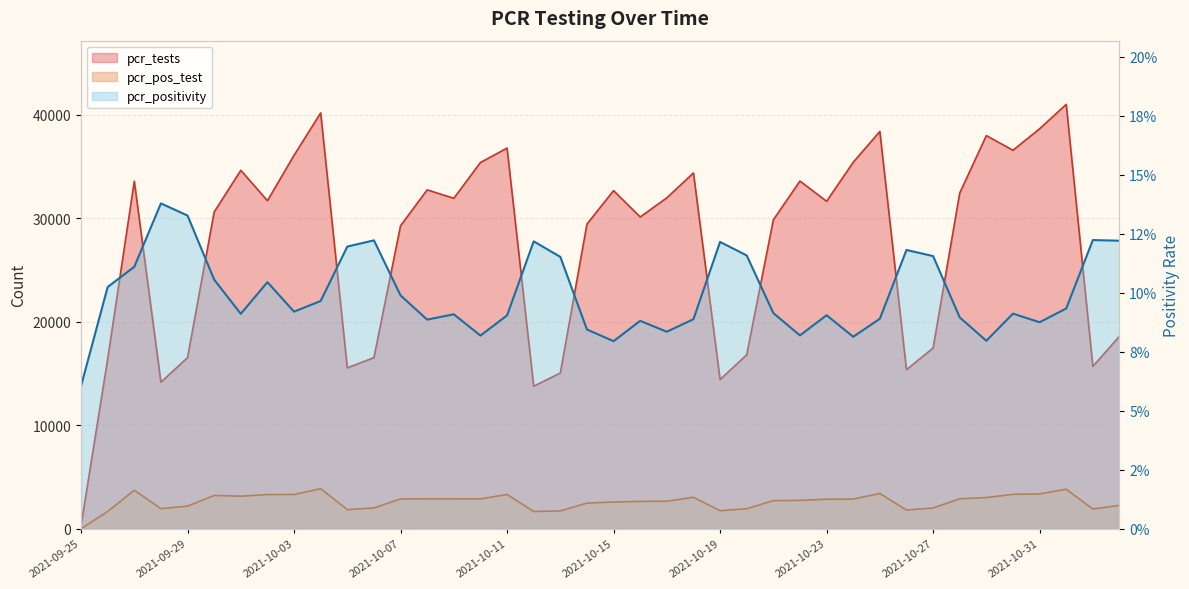

Reading right to left, what are all the values shown in this chart?

pcr_positivity: 2021-11-03=0.1	2021-11-02=0.1	2021-11-01=0.1	2021-10-31=0.1	2021-10-30=0.1	2021-10-29=0.1	2021-10-28=0.1	2021-10-27=0.1	2021-10-26=0.1	2021-10-25=0.1	2021-10-24=0.1	2021-10-23=0.1	2021-10-22=0.1	2021-10-21=0.1	2021-10-20=0.1	2021-10-19=0.1	2021-10-18=0.1	2021-10-17=0.1	2021-10-16=0.1	2021-10-15=0.1	2021-10-14=0.1	2021-10-13=0.1	2021-10-12=0.1	2021-10-11=0.1	2021-10-10=0.1	2021-10-09=0.1	2021-10-08=0.1	2021-10-07=0.1	2021-10-06=0.1	2021-10-05=0.1	2021-10-04=0.1	2021-10-03=0.1	2021-10-02=0.1	2021-10-01=0.1	2021-09-30=0.1	2021-09-29=0.1	2021-09-28=0.1	2021-09-27=0.1	2021-09-26=0.1	2021-09-25=0.1
pcr_tests: 2021-11-03=18603.0	2021-11-02=15699.0	2021-11-01=41006.0	2021-10-31=38647.0	2021-10-30=36571.0	2021-10-29=37989.0	2021-10-28=32437.0	2021-10-27=17470.0	2021-10-26=15378.0	2021-10-25=38387.0	2021-10-24=35412.0	2021-10-23=31642.0	2021-10-22=33600.0	2021-10-21=29849.0	2021-10-20=16817.0	2021-10-19=14427.0	2021-10-18=34379.0	2021-10-17=31978.0	2021-10-16=30128.0	2021-10-15=32672.0	2021-10-14=29442.0	2021-10-13=15055.0	2021-10-12=13784.0	2021-10-11=36781.0	2021-10-10=35391.0	2021-10-09=31932.0	2021-10-08=32748.0	2021-10-07=29281.0	2021-10-06=16542.0	2021-10-05=15552.0	2021-10-04=40178.0	2021-10-03=36088.0	2021-10-02=31700.0	2021-10-01=34640.0	2021-09-30=30606.0	2021-09-29=16544.0	2021-09-28=14171.0	2021-09-27=33587.0	2021-09-26=16395.0	2021-09-25=314.0
pcr_pos_test: 2021-11-03=2271.0	2021-11-02=1921.0	2021-11-01=3829.0	2021-10-31=3383.0	2021-10-30=3335.0	2021-10-29=3027.0	2021-10-28=2906.0	2021-10-27=2019.0	2021-10-26=1817.0	2021-10-25=3417.0	2021-10-24=2882.0	2021-10-23=2864.0	2021-10-22=2754.0	2021-10-21=2729.0	2021-10-20=1948.0	2021-10-19=1754.0	2021-10-18=3054.0	2021-10-17=2671.0	2021-10-16=2655.0	2021-10-15=2598.0	2021-10-14=2487.0	2021-10-13=1735.0	2021-10-12=1679.0	2021-10-11=3326.0	2021-10-10=2898.0	2021-10-09=2903.0	2021-10-08=2903.0	2021-10-07=2896.0	2021-10-06=2022.0	2021-10-05=1860.0	2021-10-04=3879.0	2021-10-03=3321.0	2021-10-02=3313.0	2021-10-01=3156.0	2021-09-30=3232.0	2021-09-29=2196.0	2021-09-28=1954.0	2021-09-27=3729.0	2021-09-26=1680.0	2021-09-25=19.0